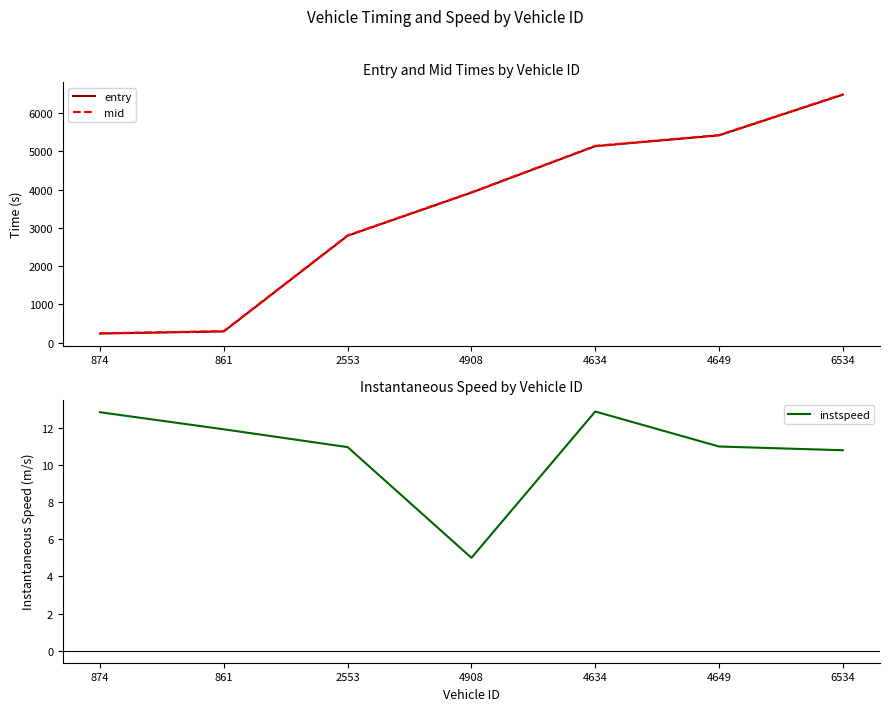

What is the minimum value for instspeed?

5.0